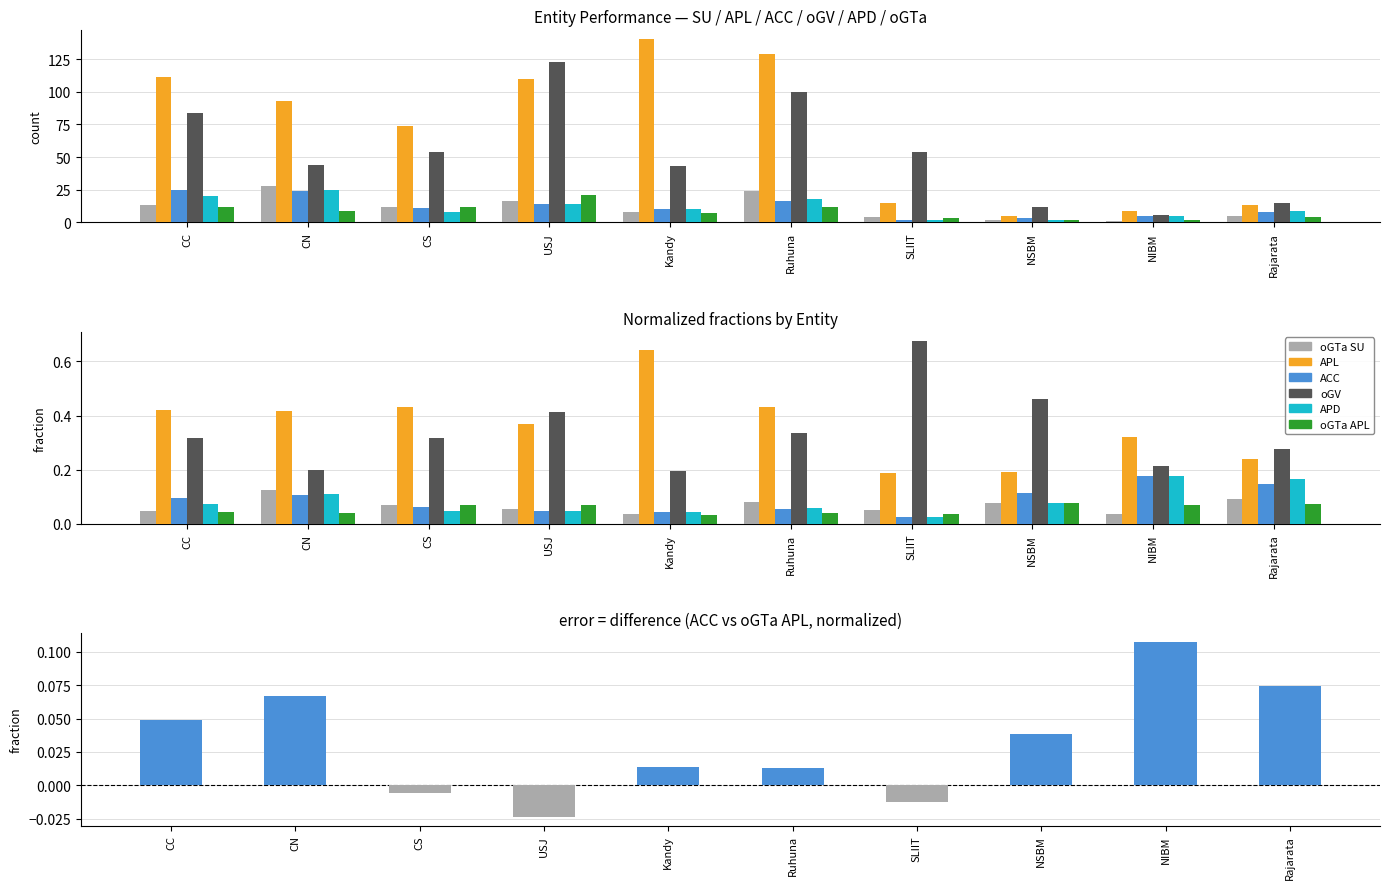

Reading left to right, transcribe all the data shown in this chart.

oGTa (SU): CC=13	CN=28	CS=12	USJ=16	Kandy=8	Ruhuna=24	SLIIT=4	NSBM=2	NIBM=1	Rajarata=5
APL: CC=111	CN=93	CS=74	USJ=110	Kandy=140	Ruhuna=129	SLIIT=15	NSBM=5	NIBM=9	Rajarata=13
ACC: CC=25	CN=24	CS=11	USJ=14	Kandy=10	Ruhuna=16	SLIIT=2	NSBM=3	NIBM=5	Rajarata=8
oGV (SU): CC=84	CN=44	CS=54	USJ=123	Kandy=43	Ruhuna=100	SLIIT=54	NSBM=12	NIBM=6	Rajarata=15
APD: CC=20	CN=25	CS=8	USJ=14	Kandy=10	Ruhuna=18	SLIIT=2	NSBM=2	NIBM=5	Rajarata=9
oGTa (APL): CC=12	CN=9	CS=12	USJ=21	Kandy=7	Ruhuna=12	SLIIT=3	NSBM=2	NIBM=2	Rajarata=4